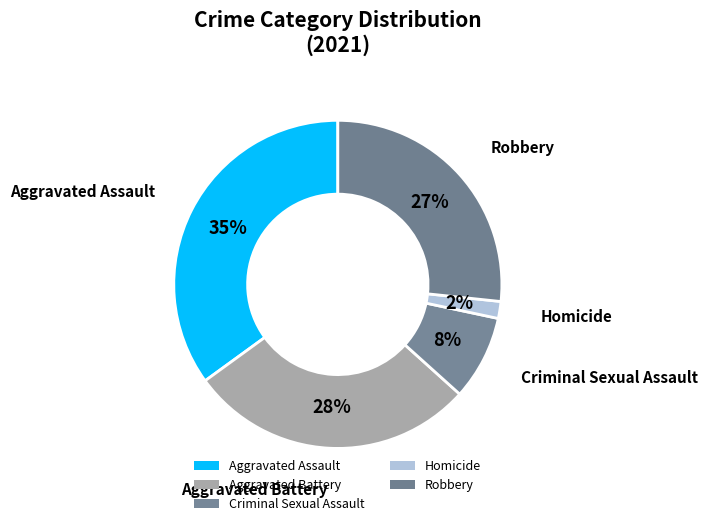

How many segments does this pie chart have?

5